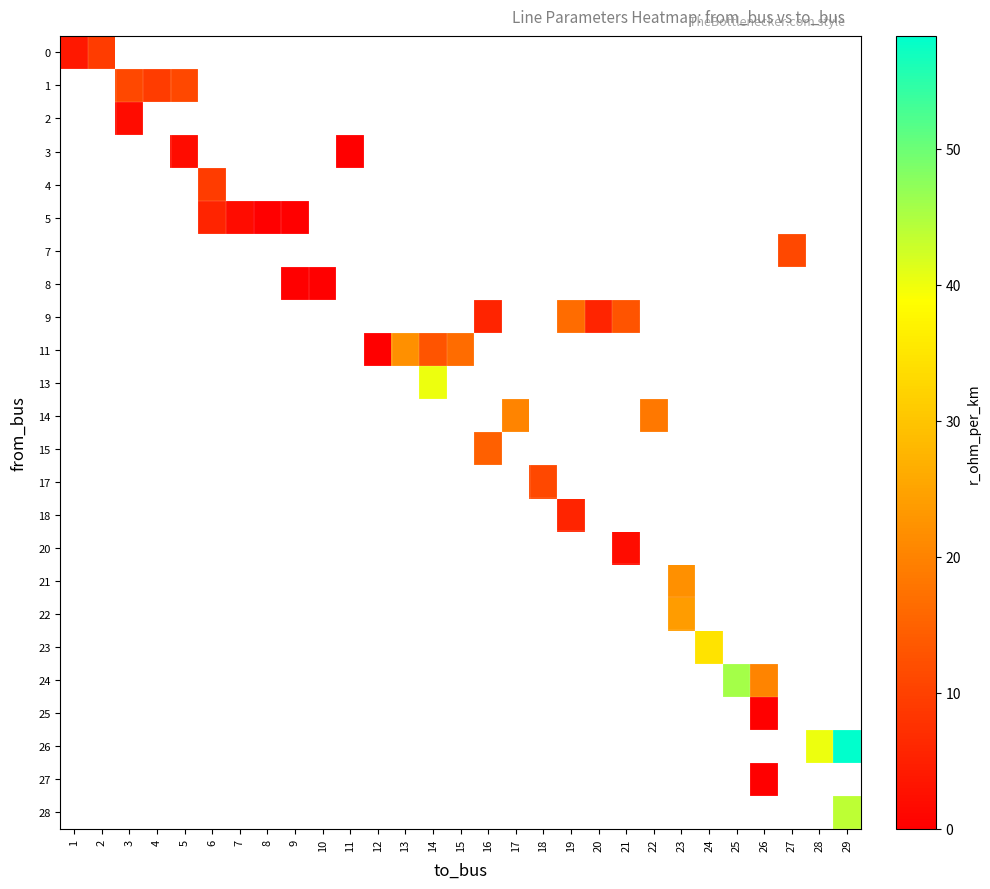

Between 2 and 9, which is larger?

9